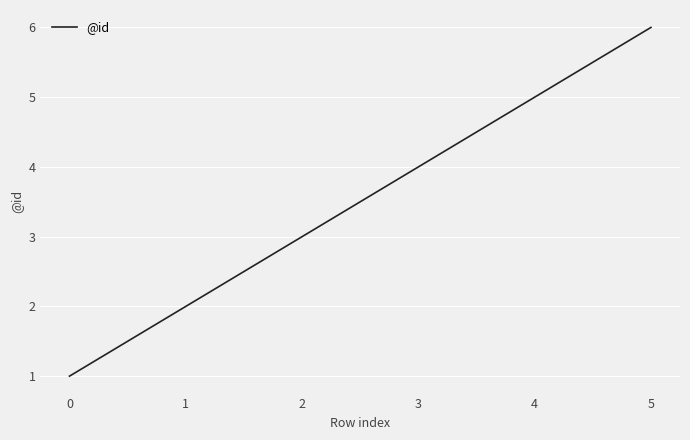

True or false: there are more than 2 points higher than both neighbors.

False